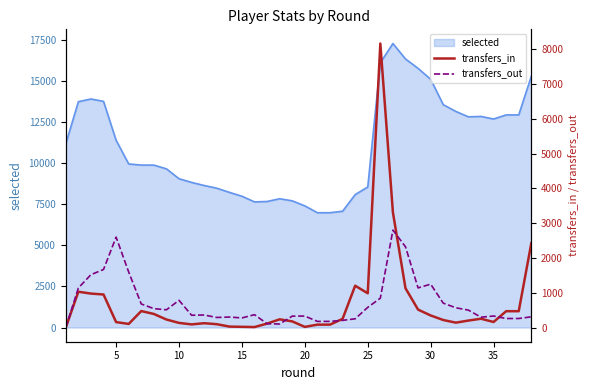

How many values in the transfers_in series are below 230?

19